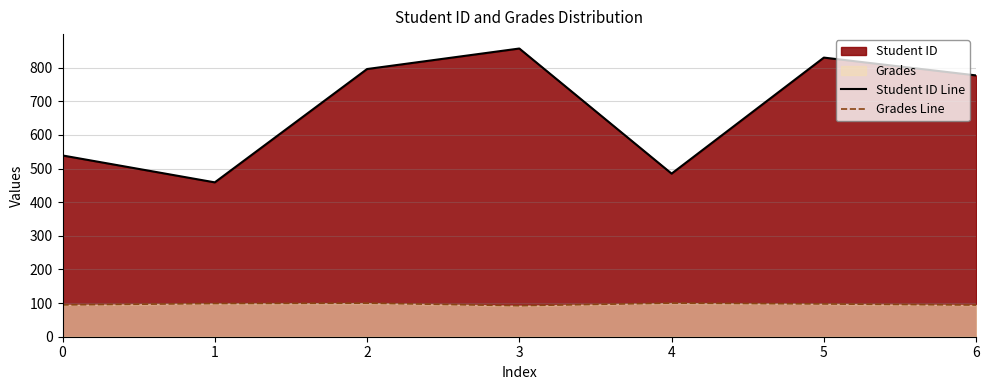

The value of Student ID Line at 0 is 539.0. True or false?

True